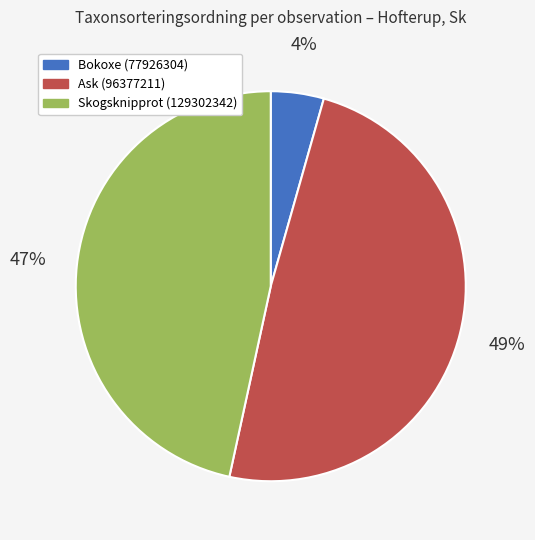

To the nearest percent, what is the average slice percentage?

33%